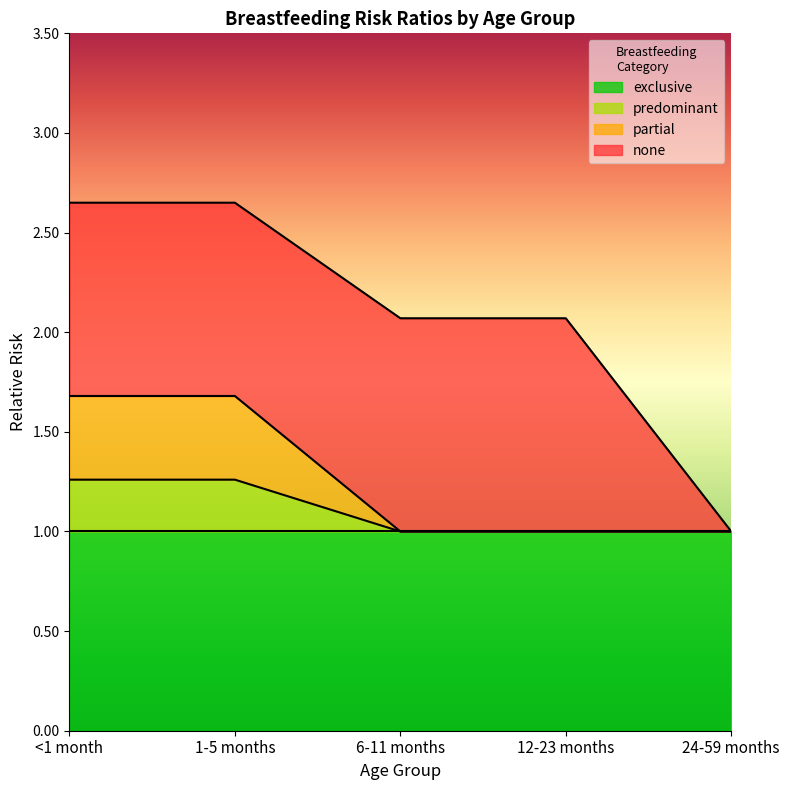

Which series has the widest spread of values?

none